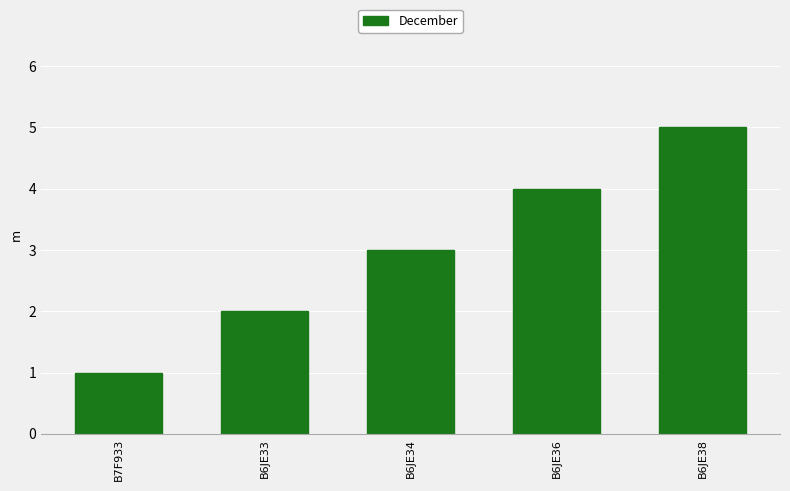

Are the bars horizontal?

No